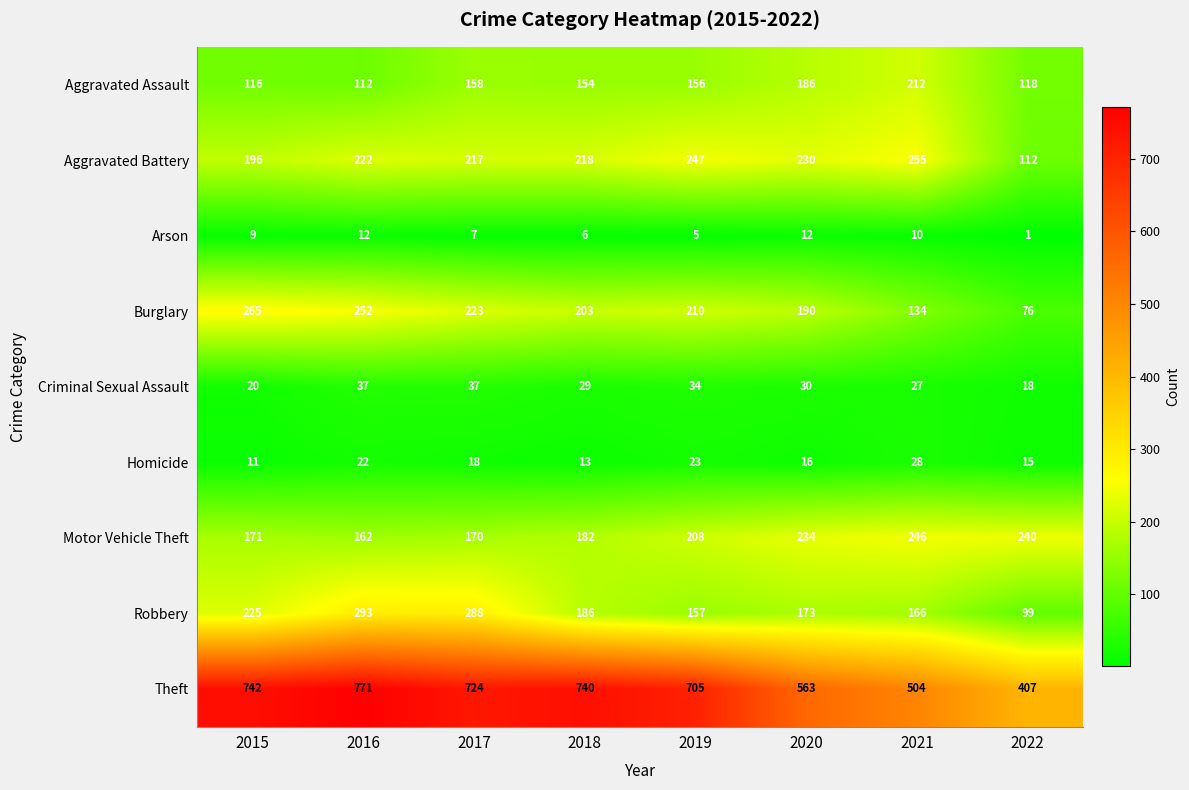

Between 2016 and 2017, which series saw the biggest shift?

Theft